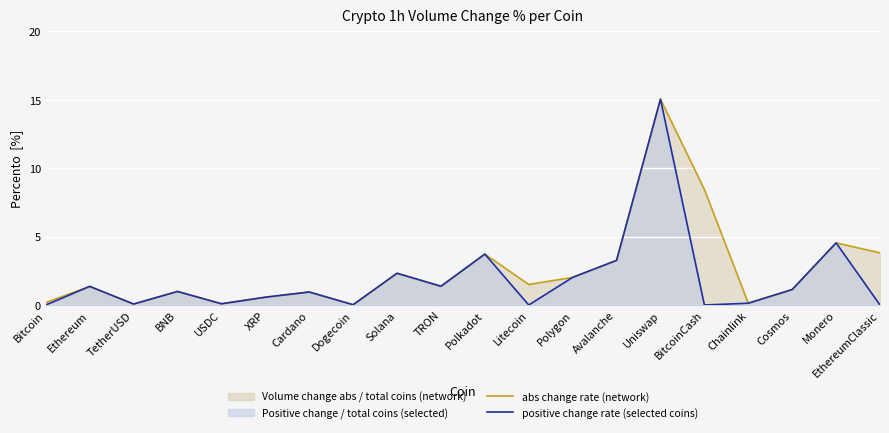

Reading left to right, extract all data points from this chart.

abs change rate (network): Bitcoin=0.2	Ethereum=1.4	TetherUSD=0.1	BNB=1.0	USDC=0.1	XRP=0.6	Cardano=0.9	Dogecoin=0.0	Solana=2.3	TRON=1.4	Polkadot=3.7	Litecoin=1.5	Polygon=2.0	Avalanche=3.3	Uniswap=15.0	BitcoinCash=8.4	Chainlink=0.1	Cosmos=1.1	Monero=4.5	EthereumClassic=3.8
positive change rate (selected coins): Bitcoin=0.0	Ethereum=1.4	TetherUSD=0.1	BNB=1.0	USDC=0.1	XRP=0.6	Cardano=0.9	Dogecoin=0.0	Solana=2.3	TRON=1.4	Polkadot=3.7	Litecoin=0.0	Polygon=2.0	Avalanche=3.3	Uniswap=15.0	BitcoinCash=0.0	Chainlink=0.1	Cosmos=1.1	Monero=4.5	EthereumClassic=0.0